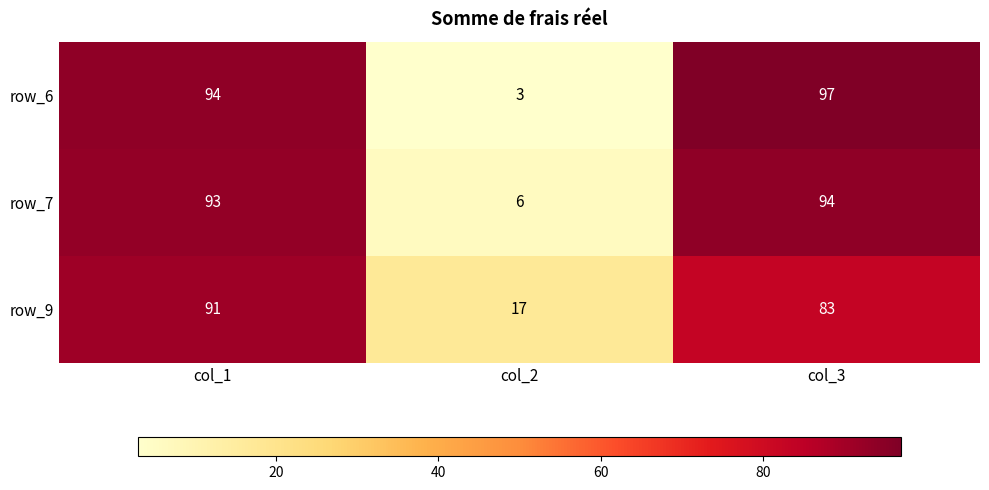

What is the maximum value for row_9?

91